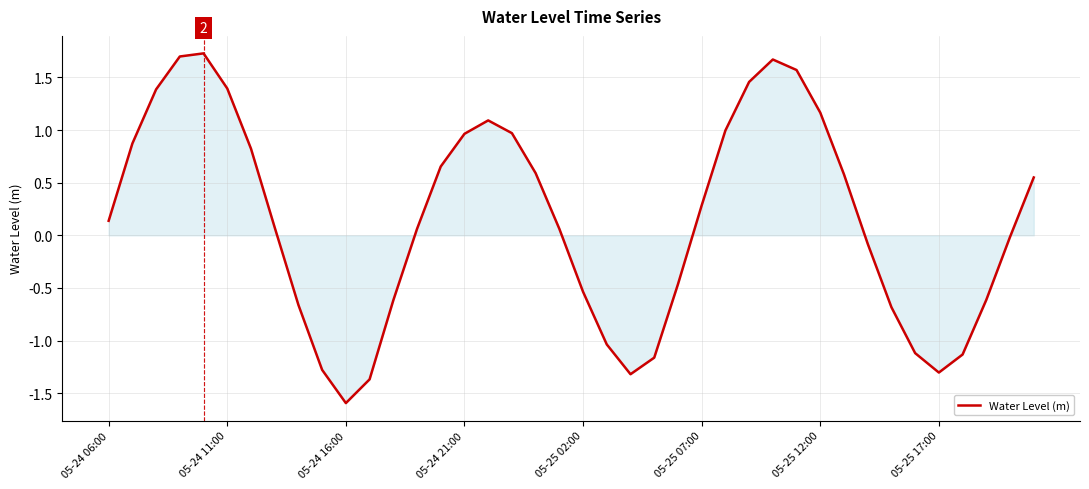

What is the greatest value displayed?

1.7